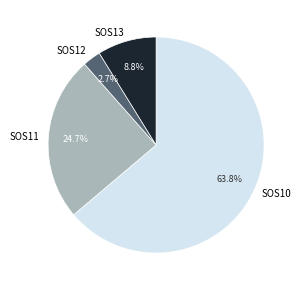

Is it true that SOS11 is 39% of the pie?

False